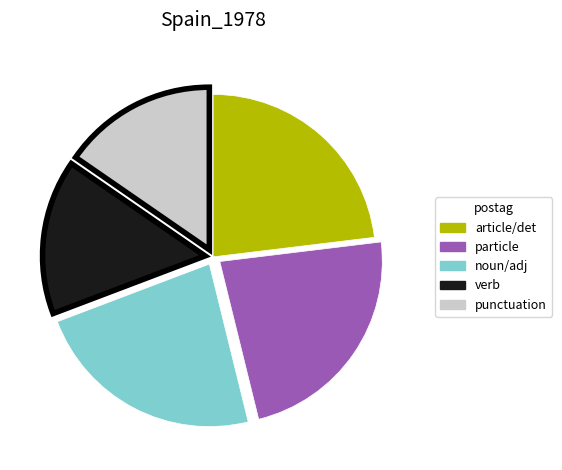

The article/det slice represents 36% of the pie. True or false?

False